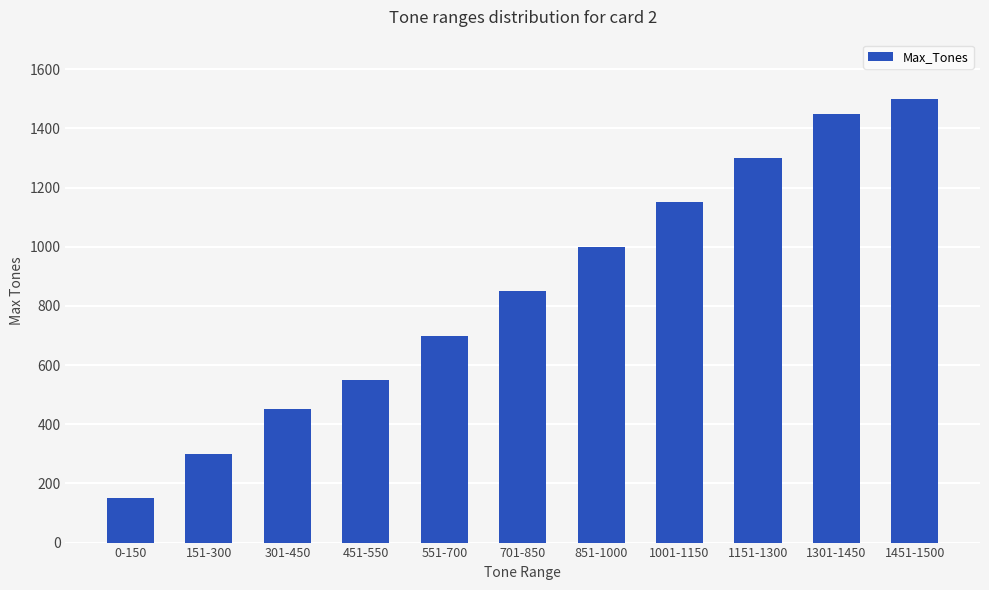

What is the average value?

855